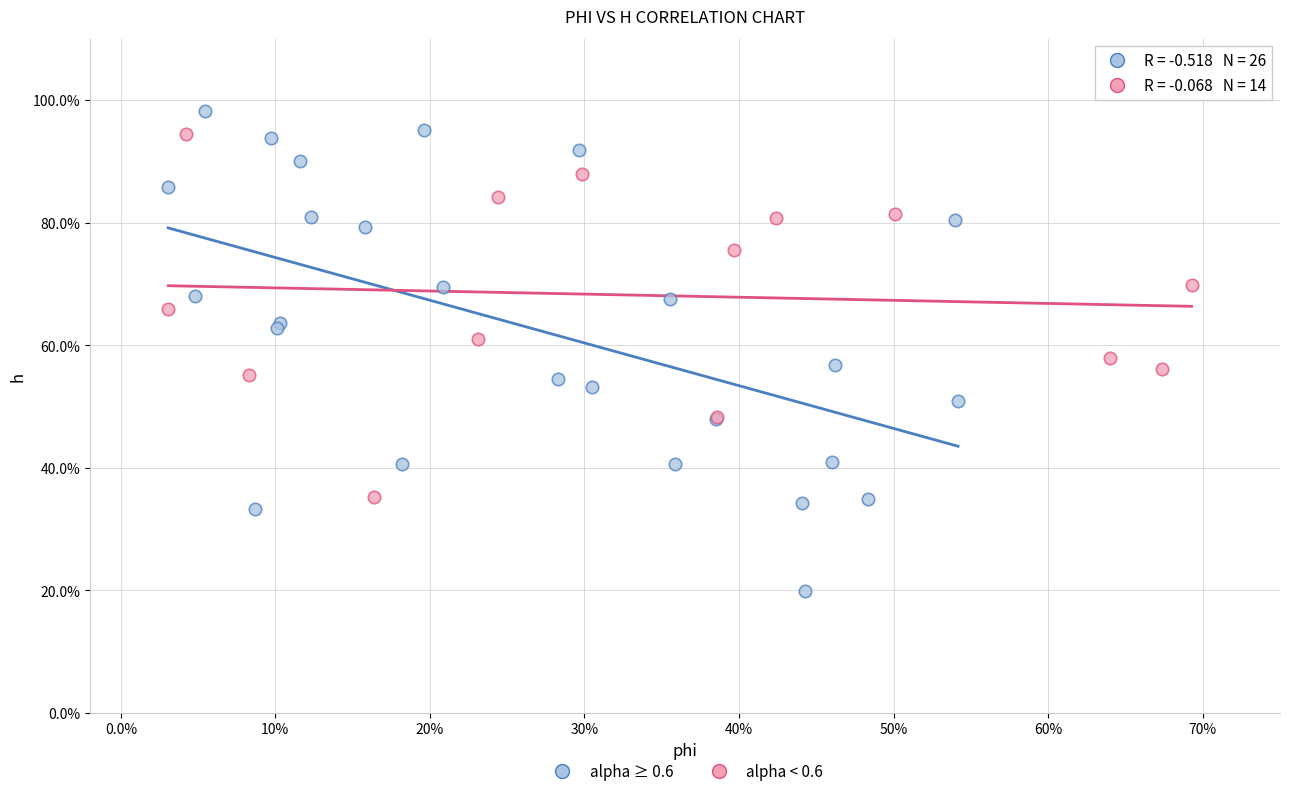

Which series reaches the minimum Y coordinate?

alpha ≥ 0.6